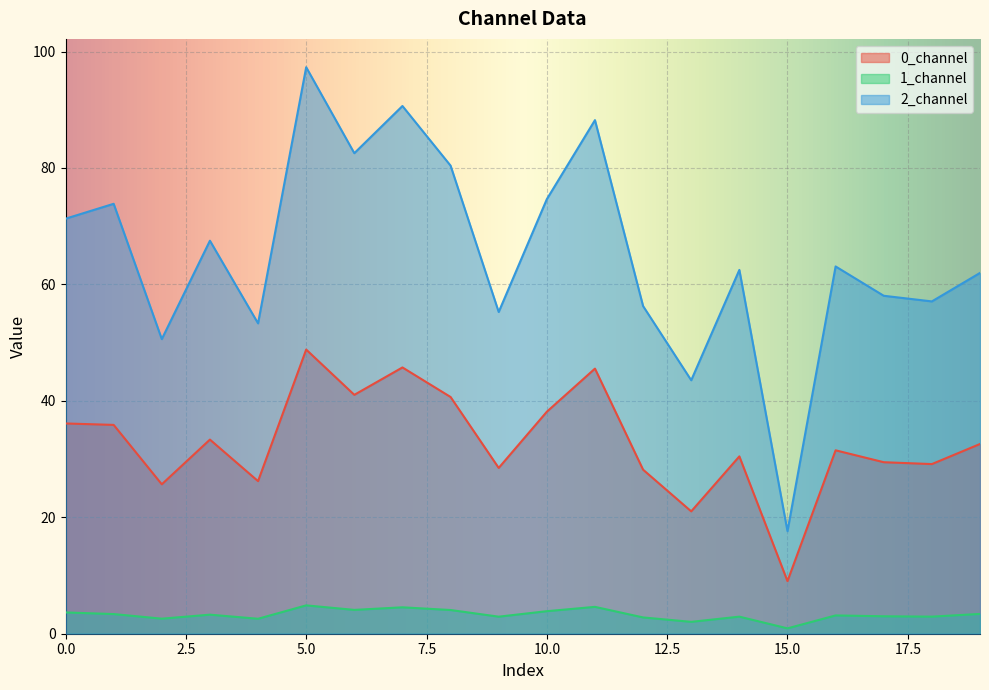

True or false: 1_channel has more than 1 interior local peaks.

True